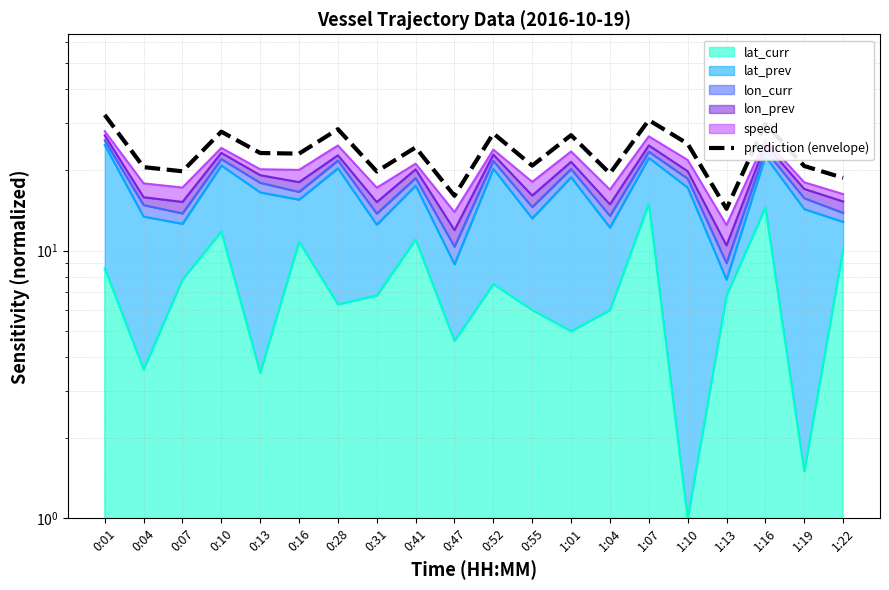

Reading left to right, list all the values displayed in this chart.

0:01=32.1	0:04=20.5	0:07=19.8	0:10=27.8	0:13=23.1	0:16=23.0	0:28=28.4	0:31=19.8	0:41=24.3	0:47=16.0	0:52=27.4	0:55=20.8	1:01=27.0	1:04=19.4	1:07=30.7	1:10=25.1	1:13=14.3	1:16=29.8	1:19=20.7	1:22=18.7